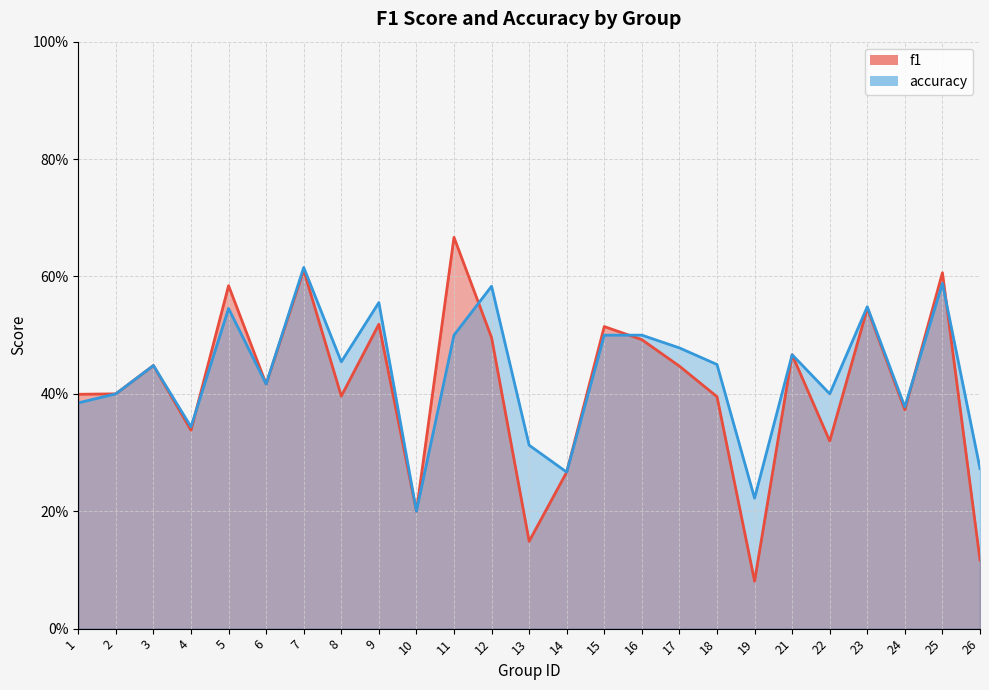

The value of accuracy at 14 is 0.4. True or false?

False